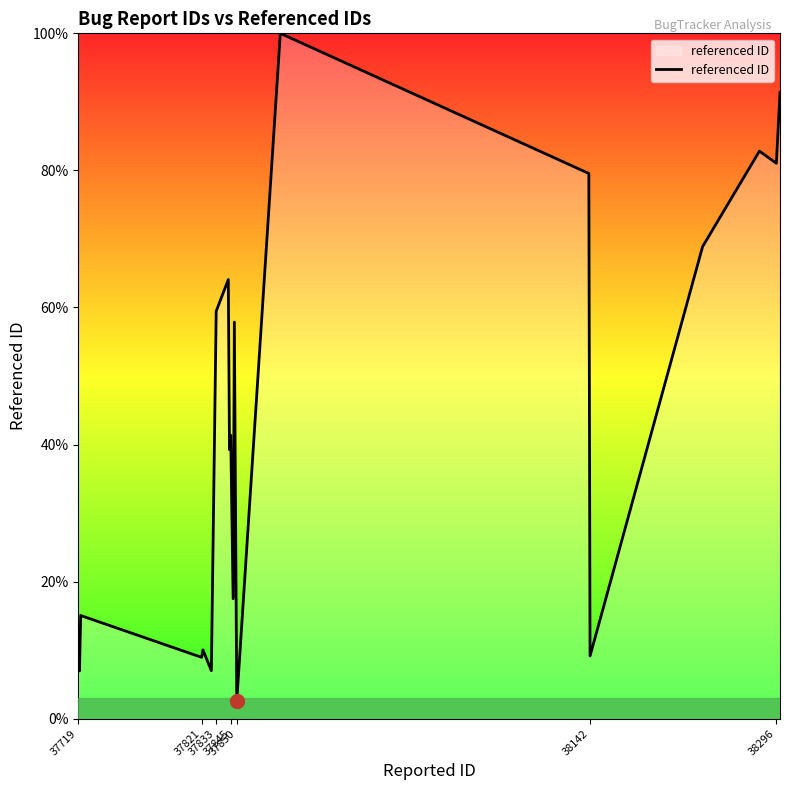

How many categories are shown in the chart?

20